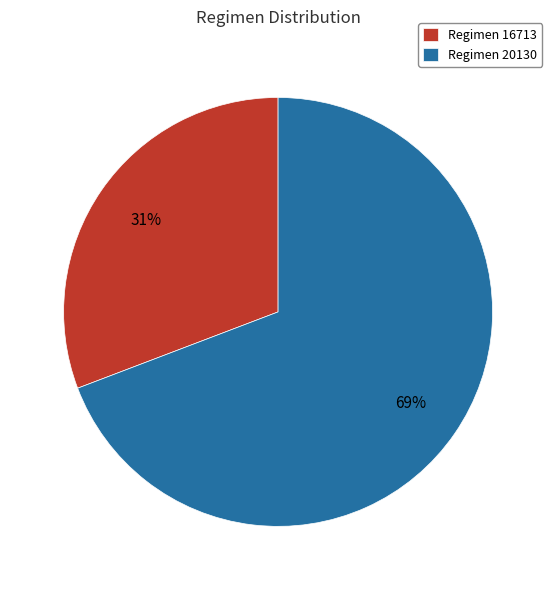

Which category accounts for the majority?

Regimen 20130